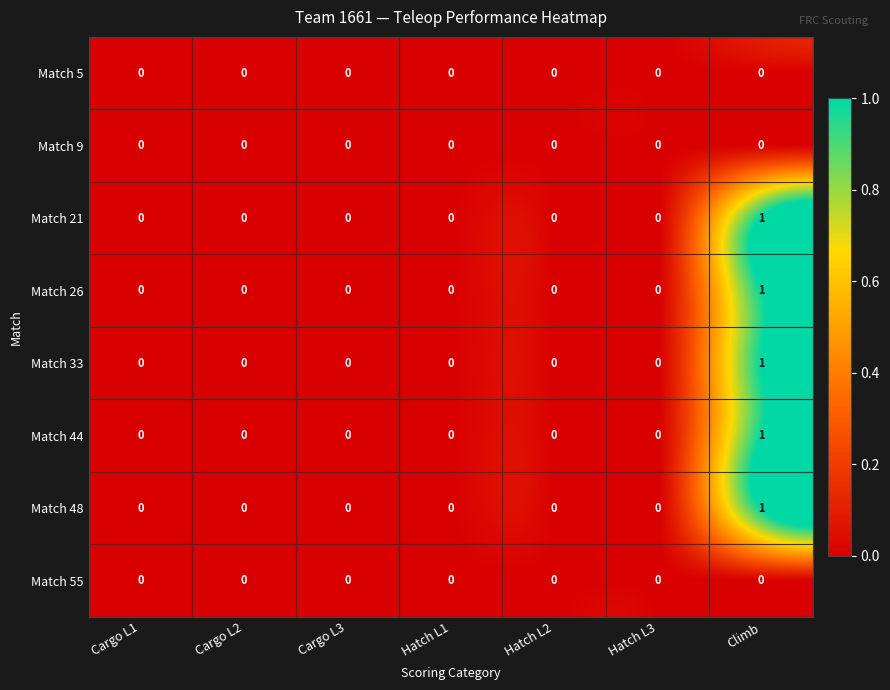

True or false: Match 44 has a value of 0 at Cargo L1.

True